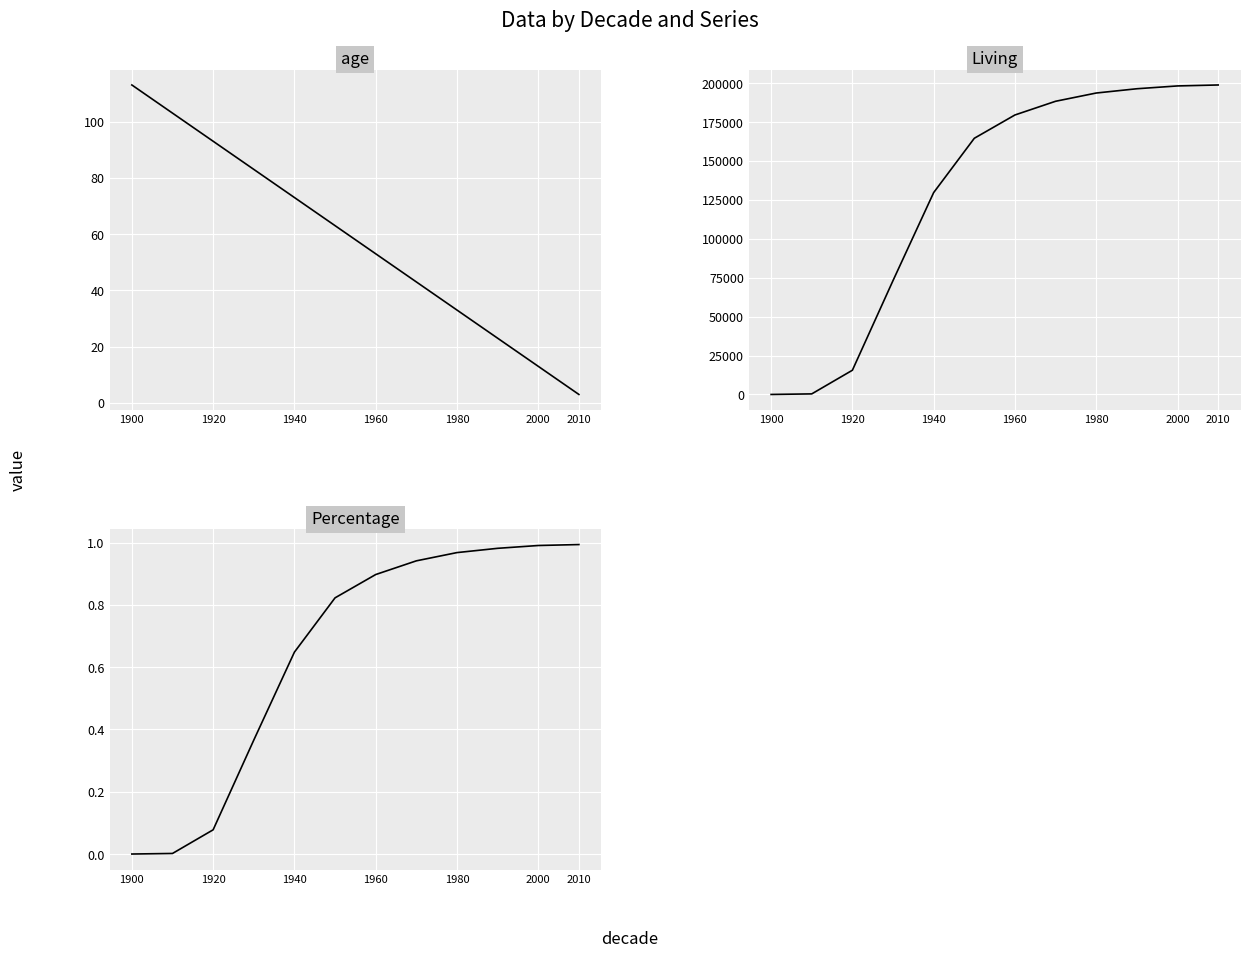

Is the value of Percentage at 1940 greater than the value of Living at 7?

No